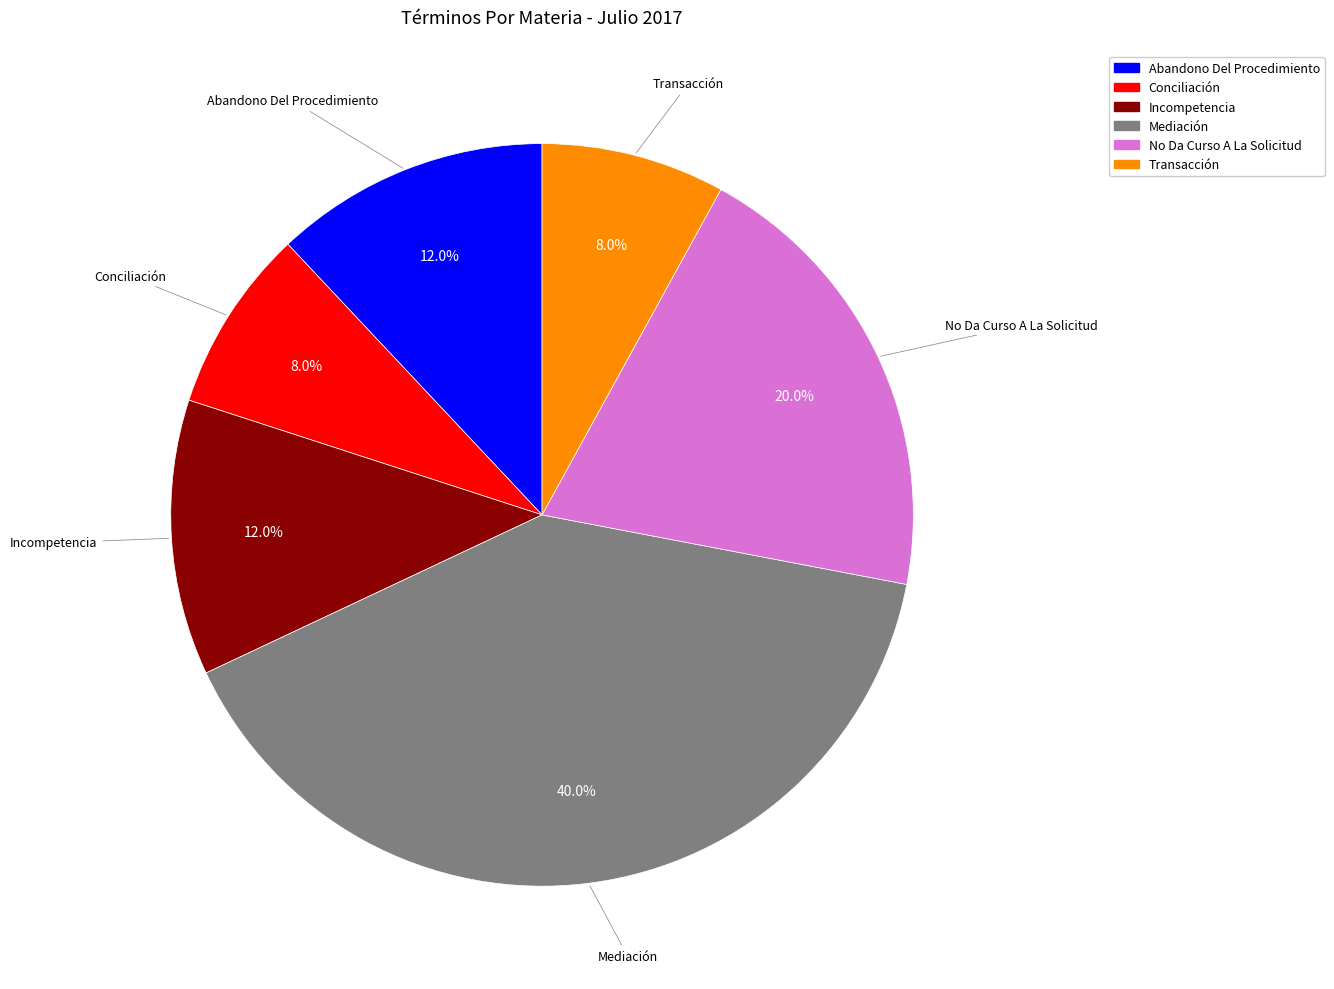

Which category has the biggest portion of the pie?

Mediación